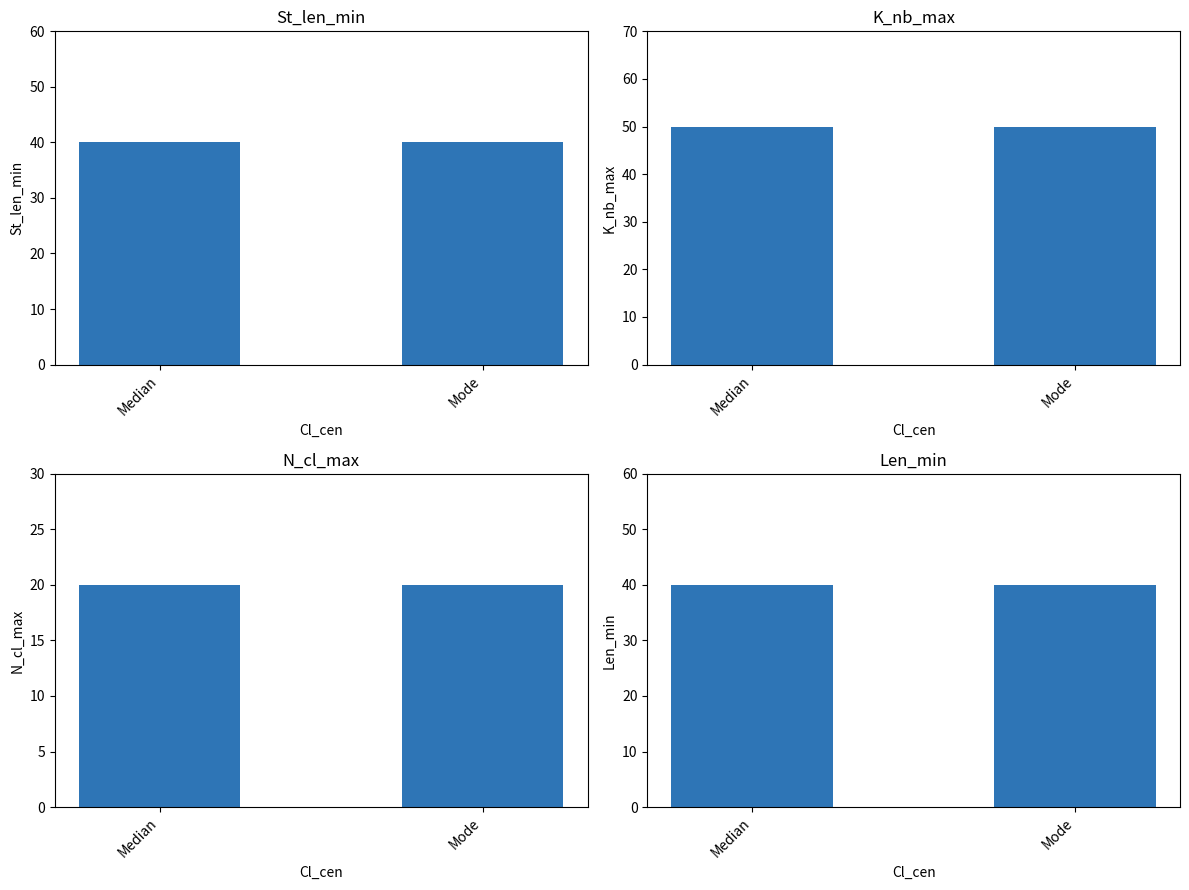

Does the chart contain any negative values?

No